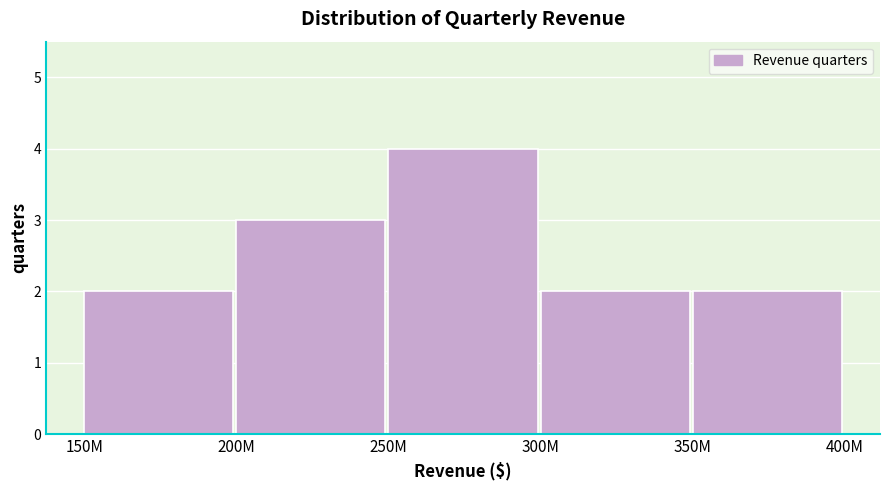

Reading left to right, list all the values displayed in this chart.

150M=2	200M=3	250M=4	300M=2	350M=2